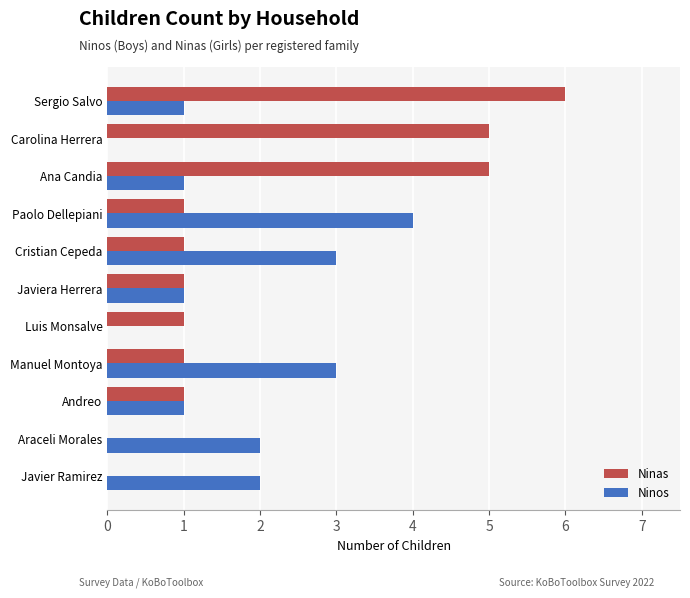

What is the average value of the Ninas series?

2